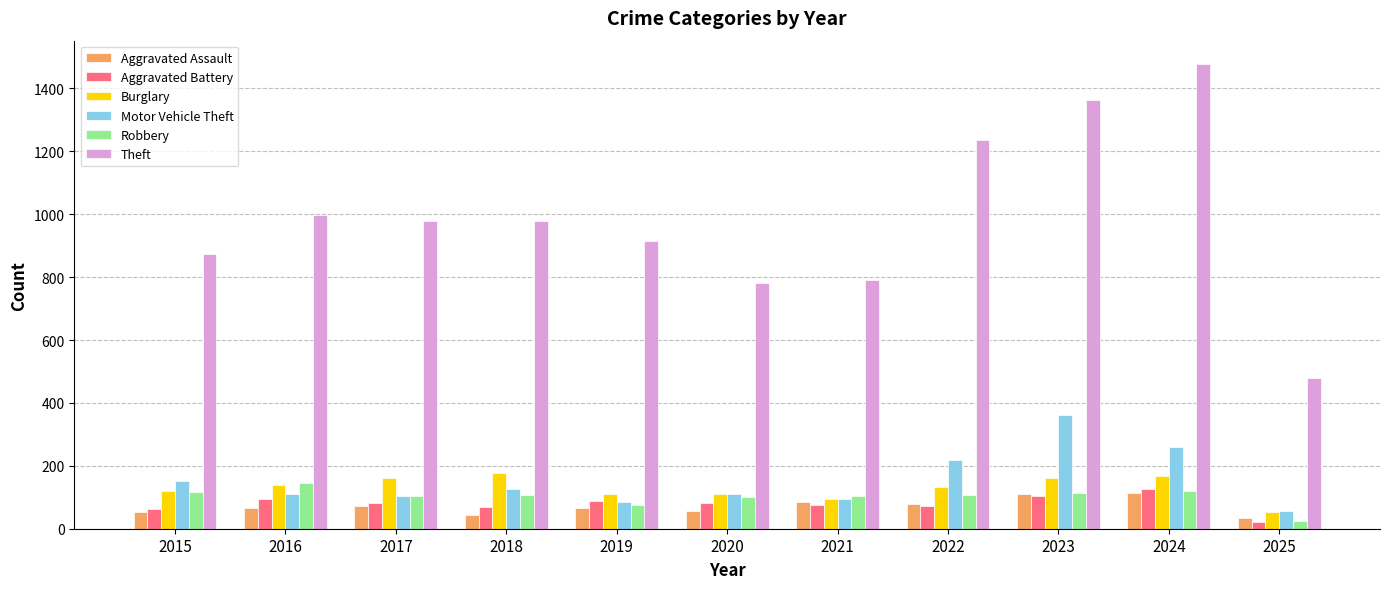

Rank the series by their maximum value, from lowest to highest.

Aggravated Assault, Aggravated Battery, Robbery, Burglary, Motor Vehicle Theft, Theft